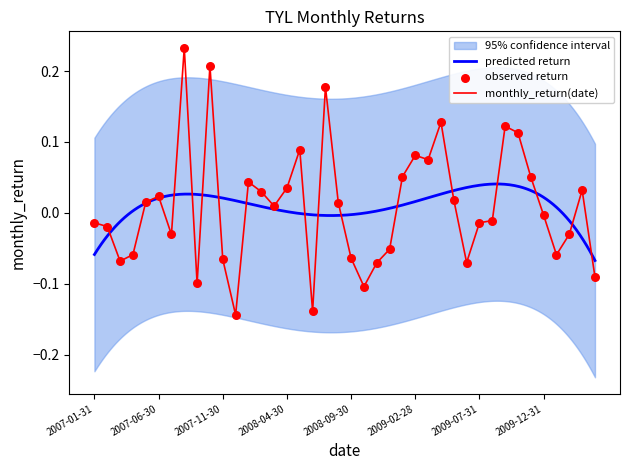

Which has a higher value, 2010-01-31 or 2007-09-30?

2010-01-31